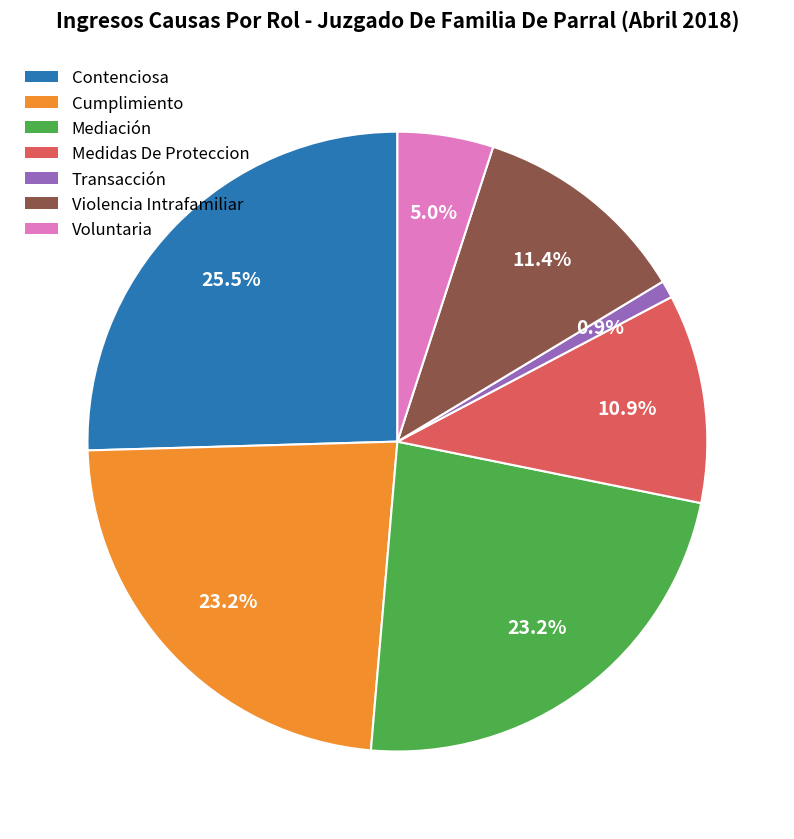

What percentage is NOT represented by Voluntaria?

95.0%